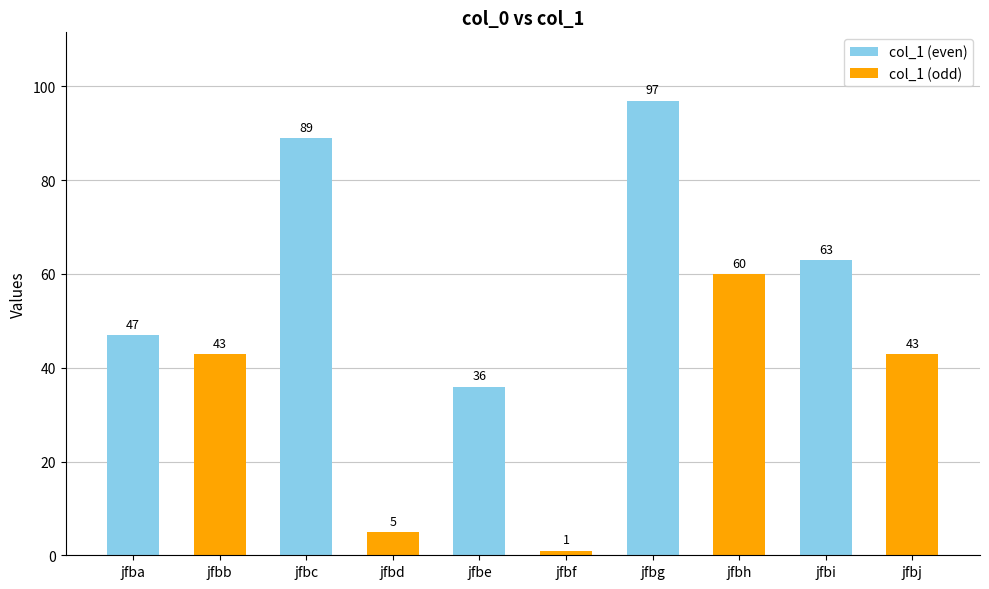

Count the number of data series in this chart.

2